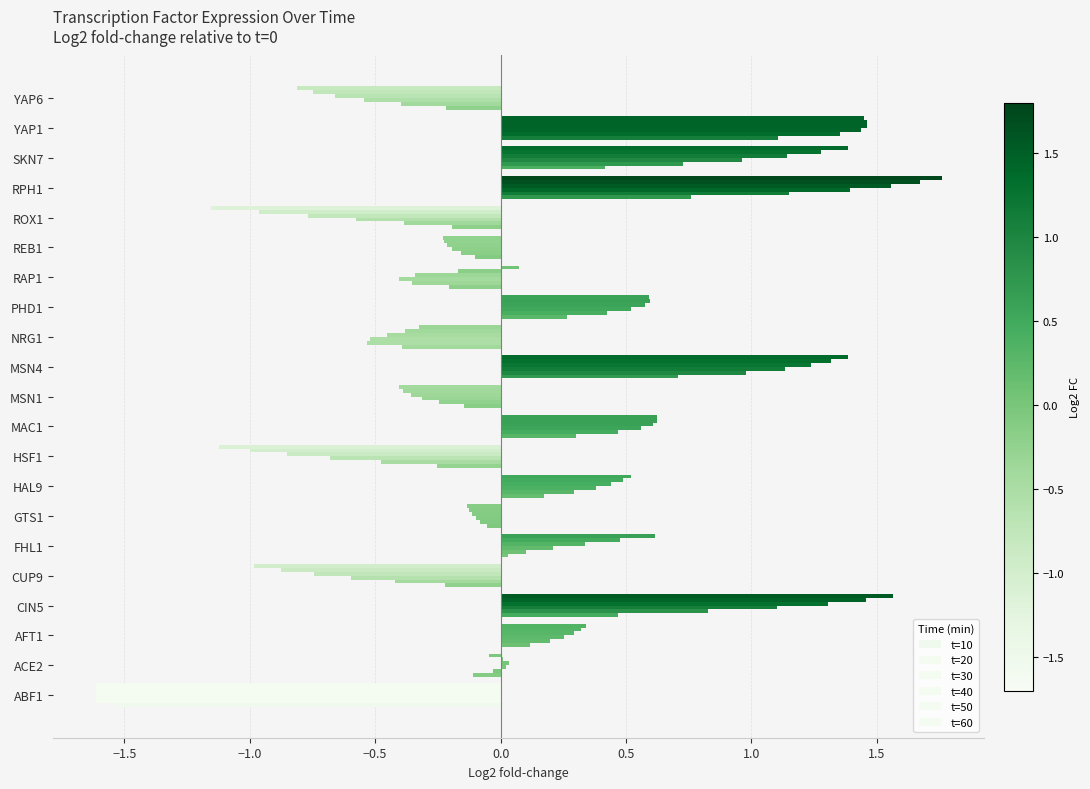

How many distinct data groups are displayed?

6